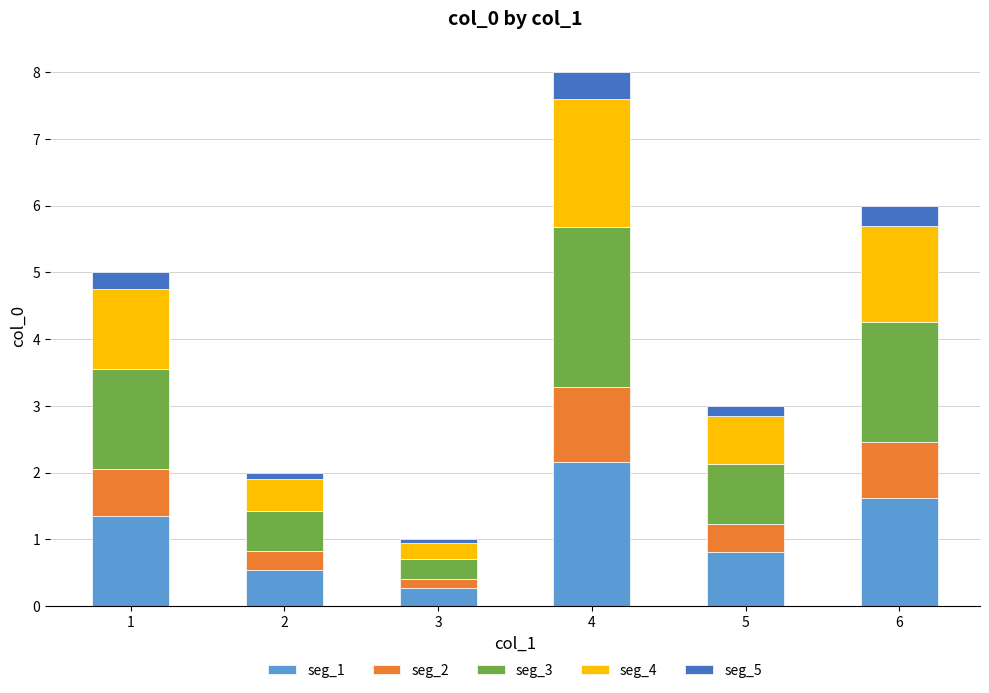

What is the difference between the maximum and second lowest values in the seg_1 series?

1.6